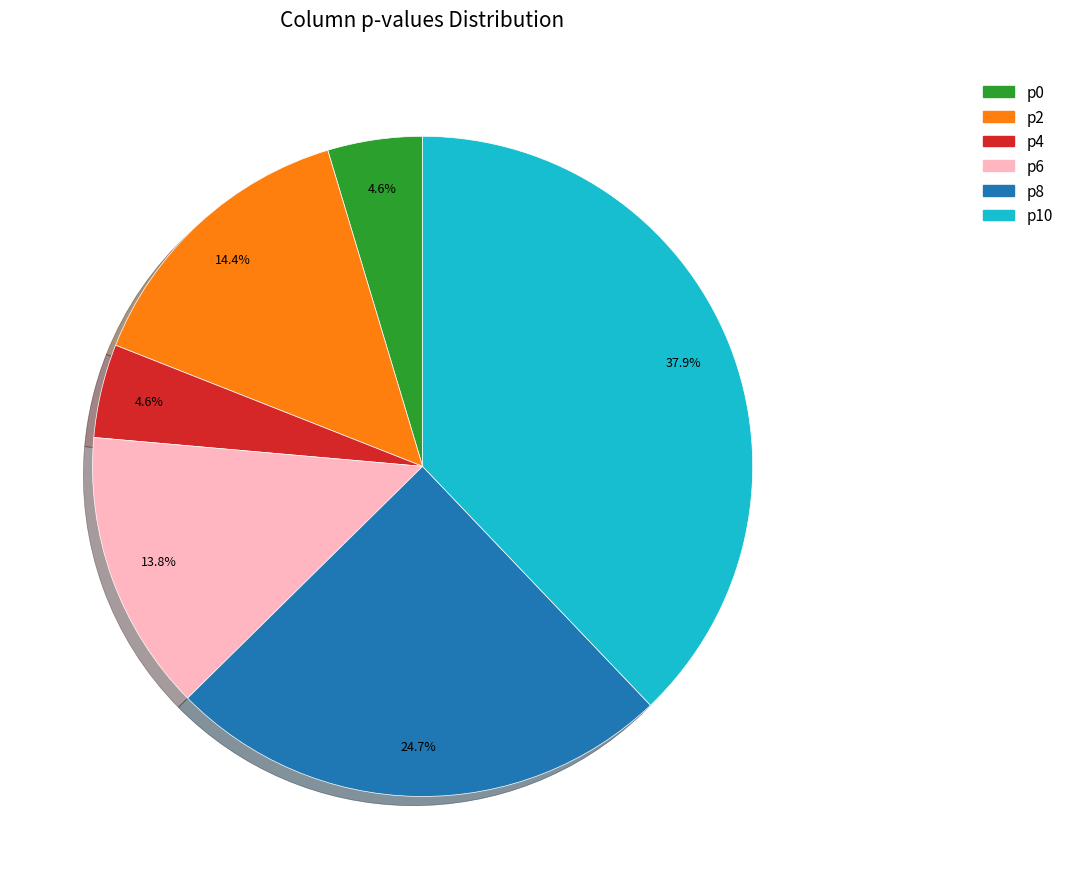

What is the largest slice in the pie chart?

p10